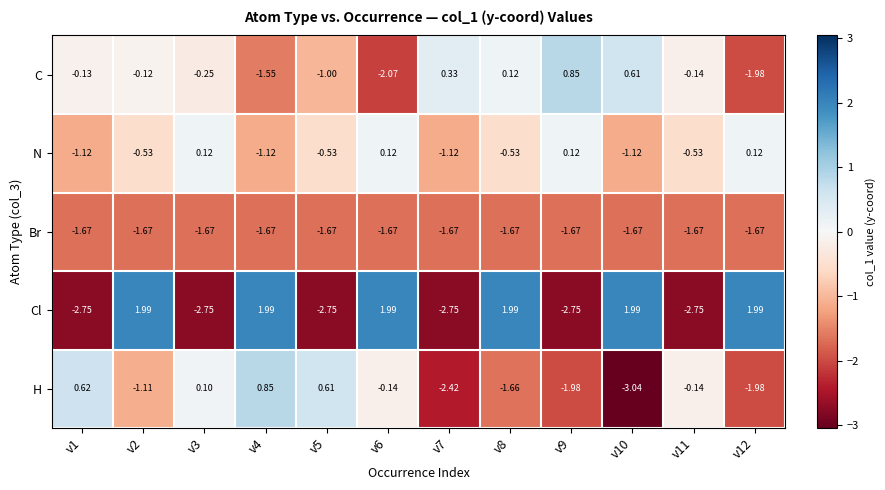

Which series has the largest total across all categories?

Cl